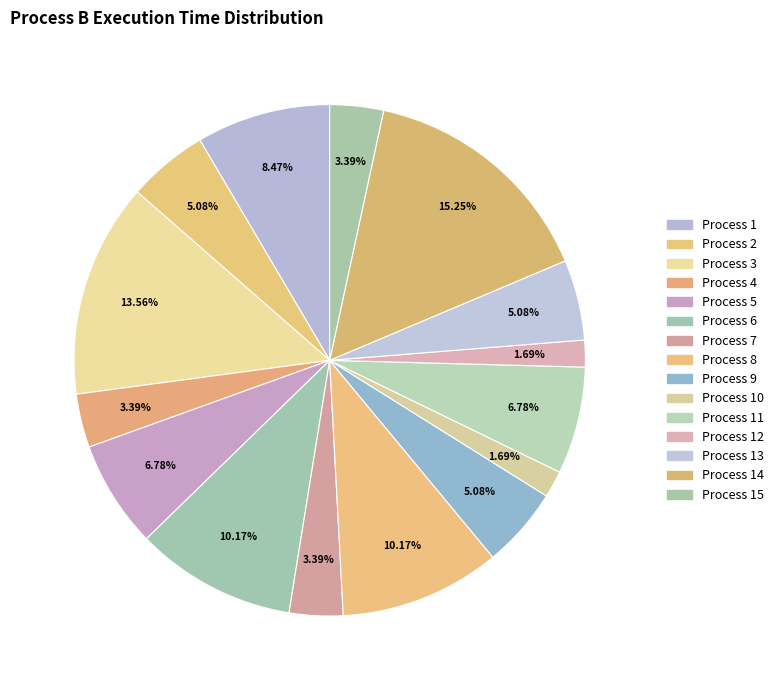

How many slices are in this pie chart?

15